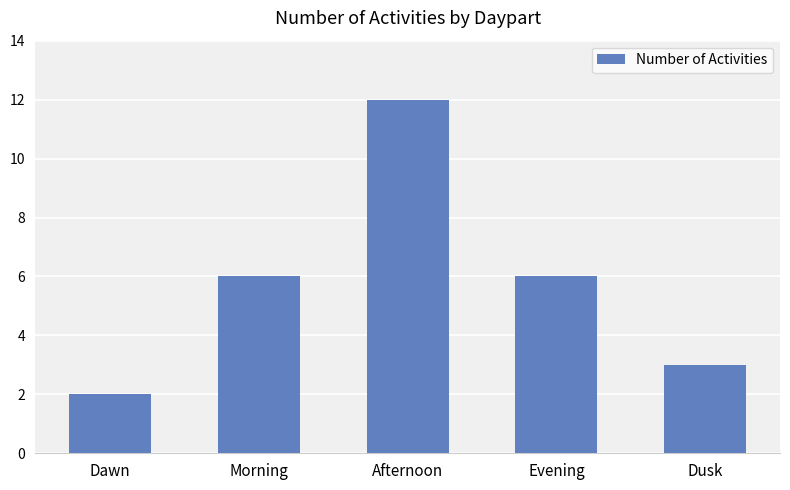

Which has a higher value, Evening or Afternoon?

Afternoon